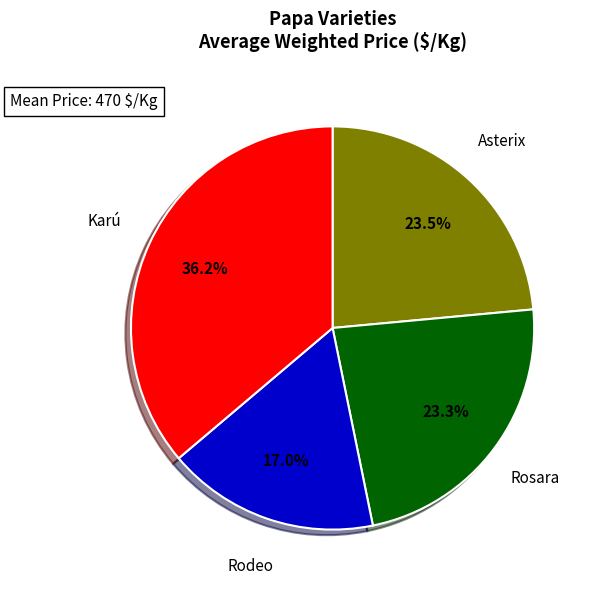

Does any single category account for the majority?

No